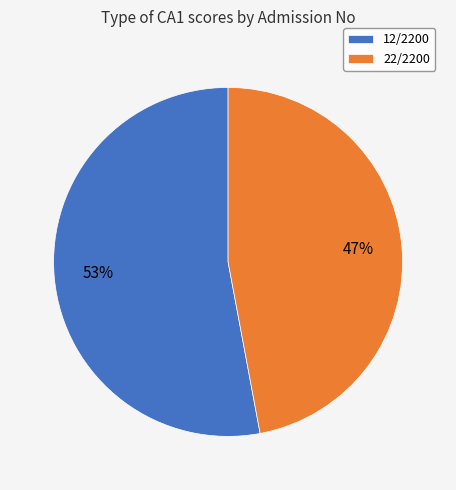

Which category has the smallest portion of the pie?

22/2200